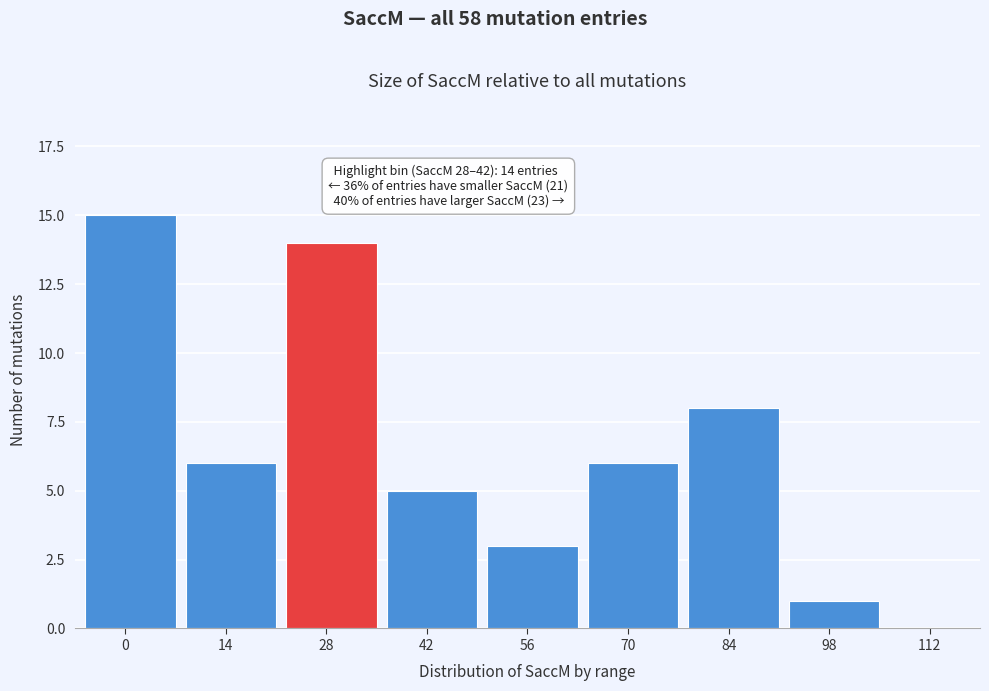

Reading left to right, what are all the values shown in this chart?

15	6	14	5	3	6	8	1